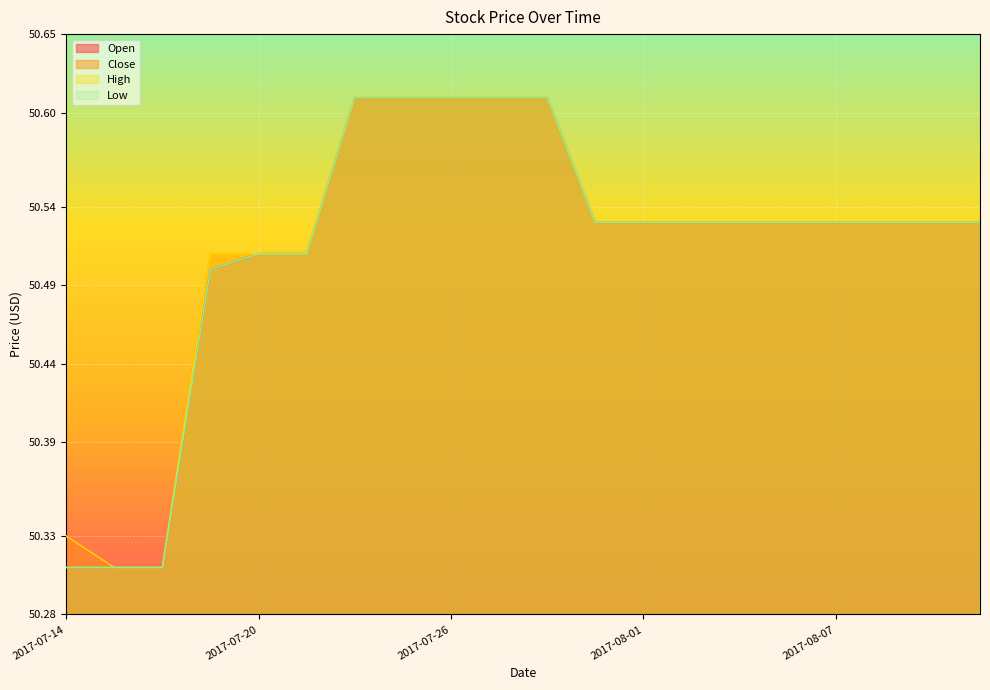

Is the value of High at 2017-08-09 greater than the value of Close at 2017-07-28?

No